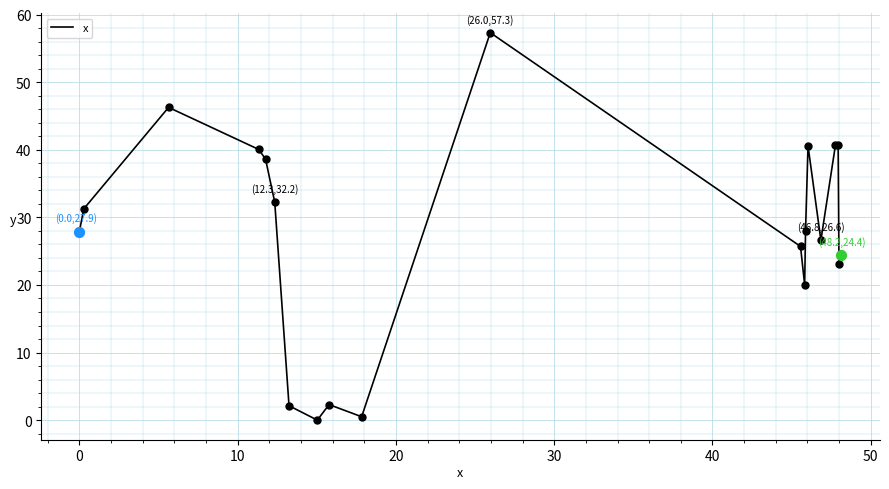

What is the greatest value displayed?

57.3